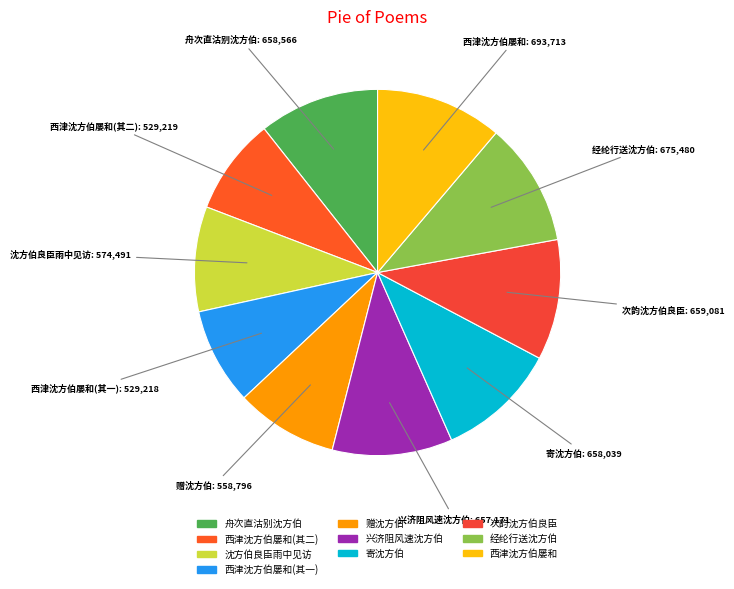

Which has a higher value, 西津沈方伯屡和(其二) or 舟次直沽别沈方伯?

舟次直沽别沈方伯